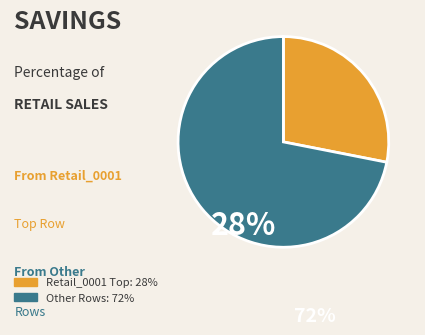

Is there a majority slice in this chart?

Yes